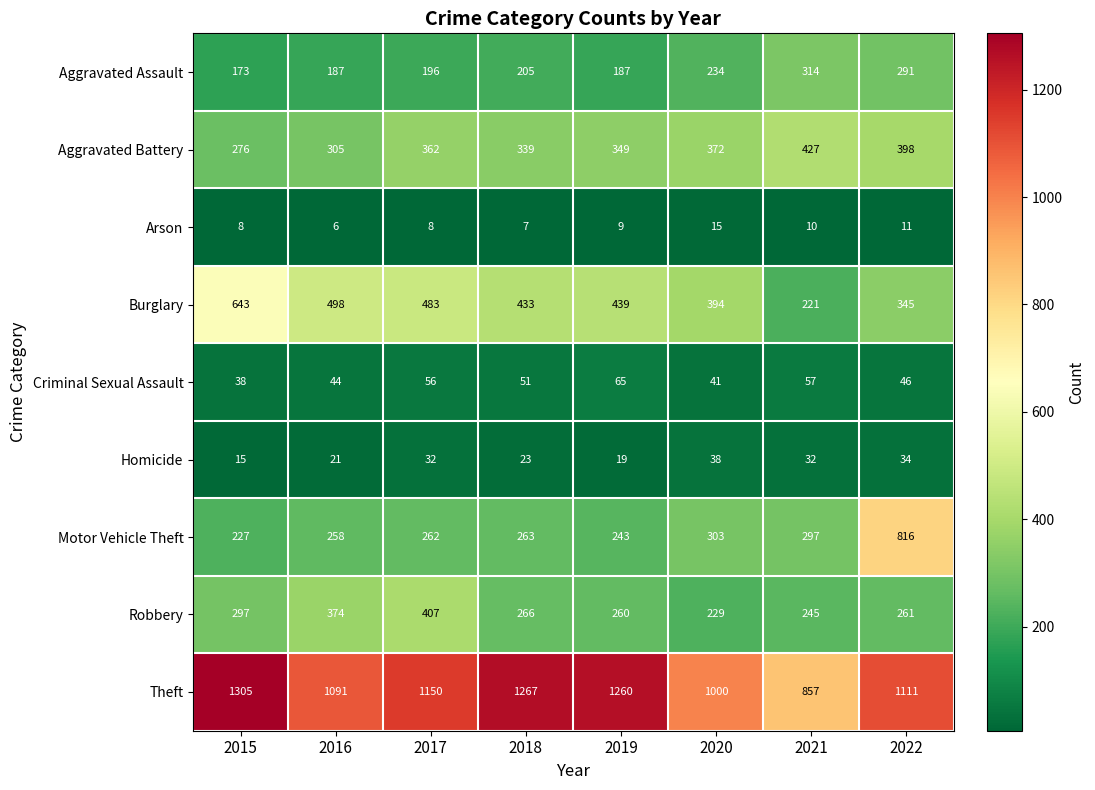

What is the difference between the Aggravated Assault values at 2016 and 2015?

14